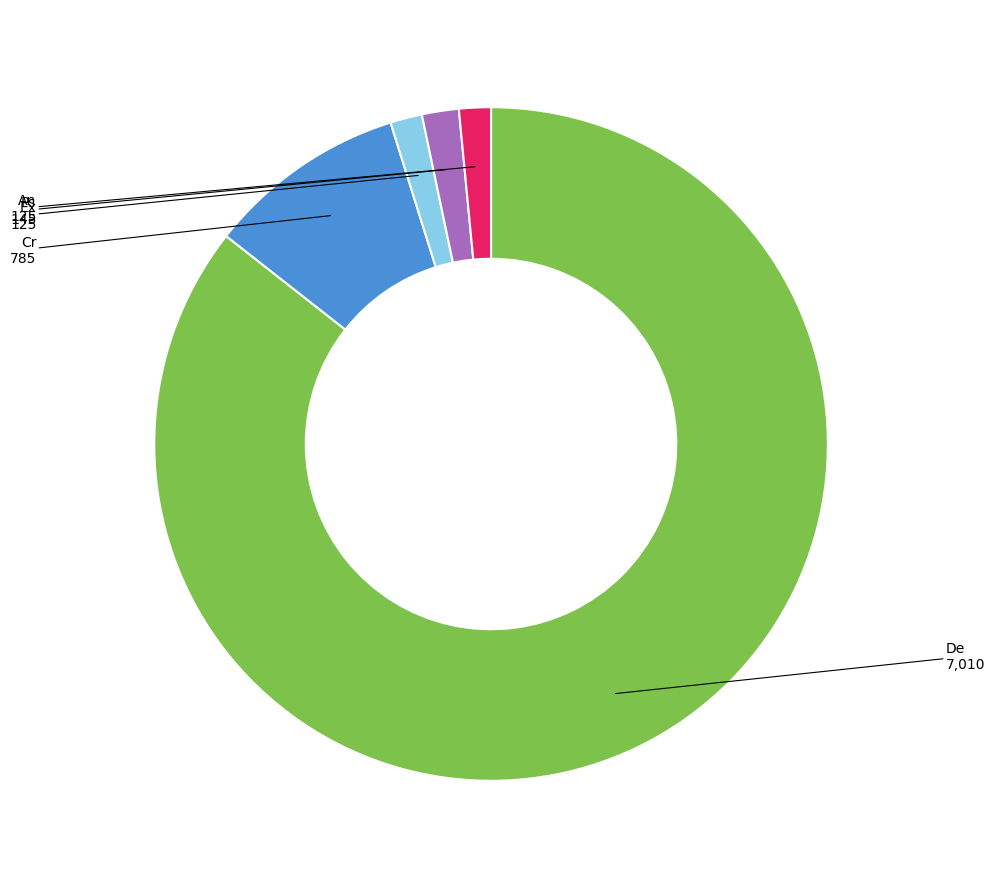

What is the largest slice in the pie chart?

De